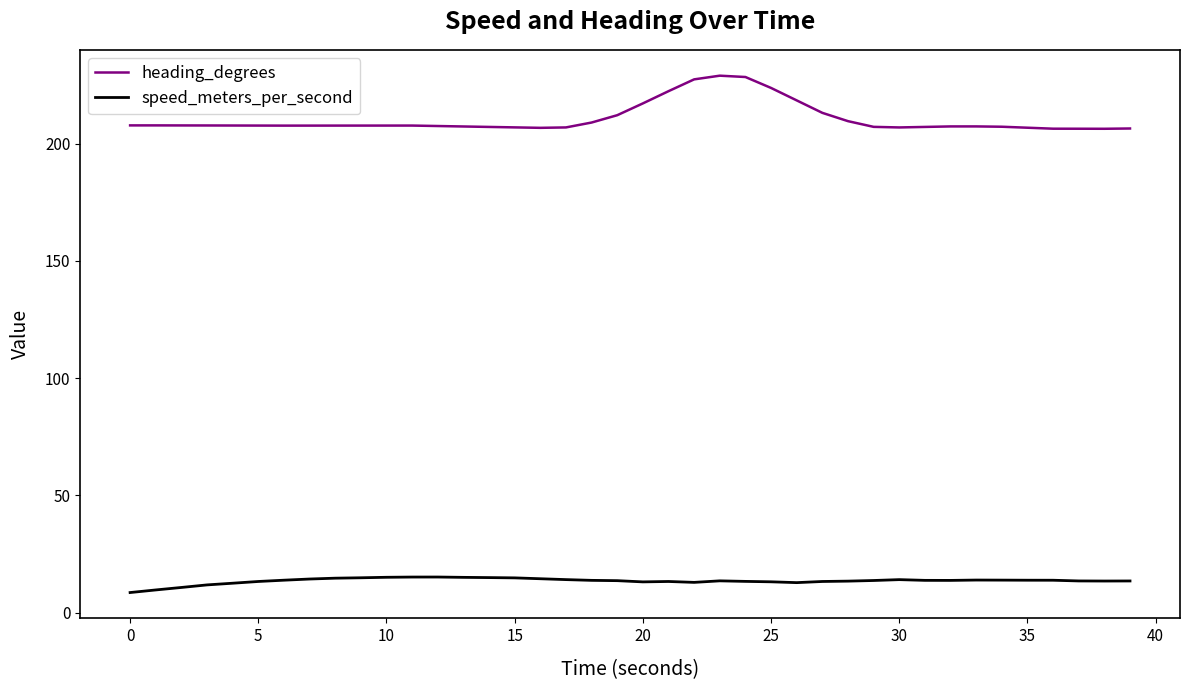

Which series has the widest spread of values?

heading_degrees